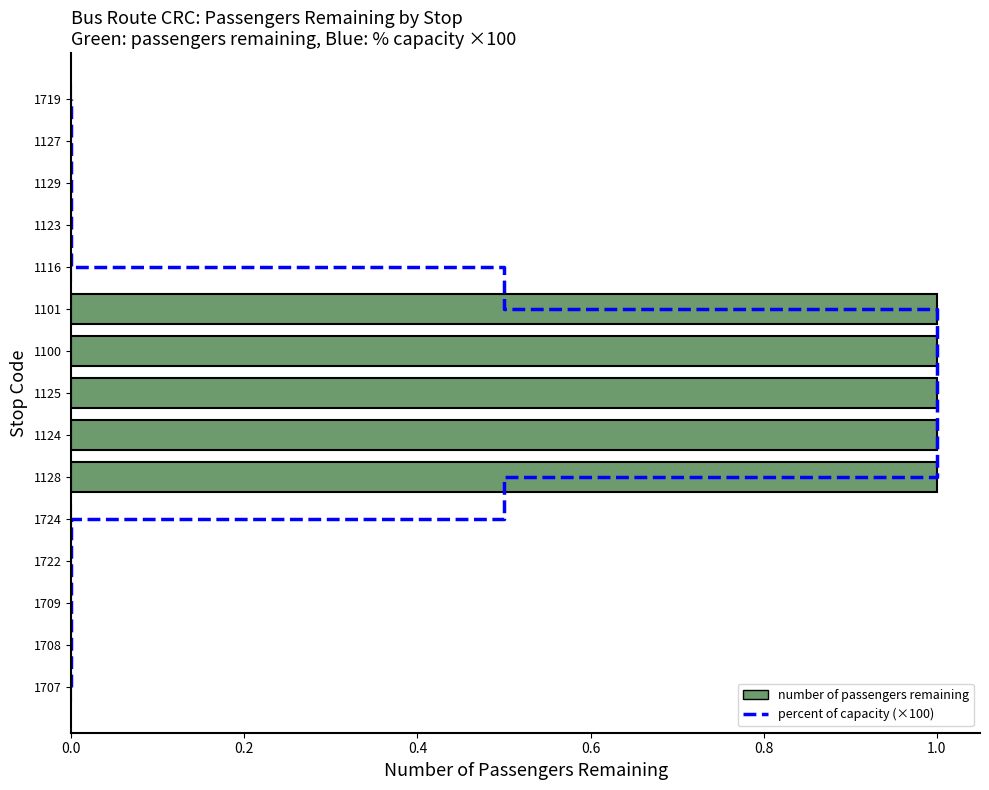

Reading right to left, list all the values displayed in this chart.

percent of capacity (×100): 14	13	12	11	10	9	8	7	6	5	4	3	2	1	0
number of passengers remaining: 0	0	0	0	0	1	1	1	1	1	0	0	0	0	0